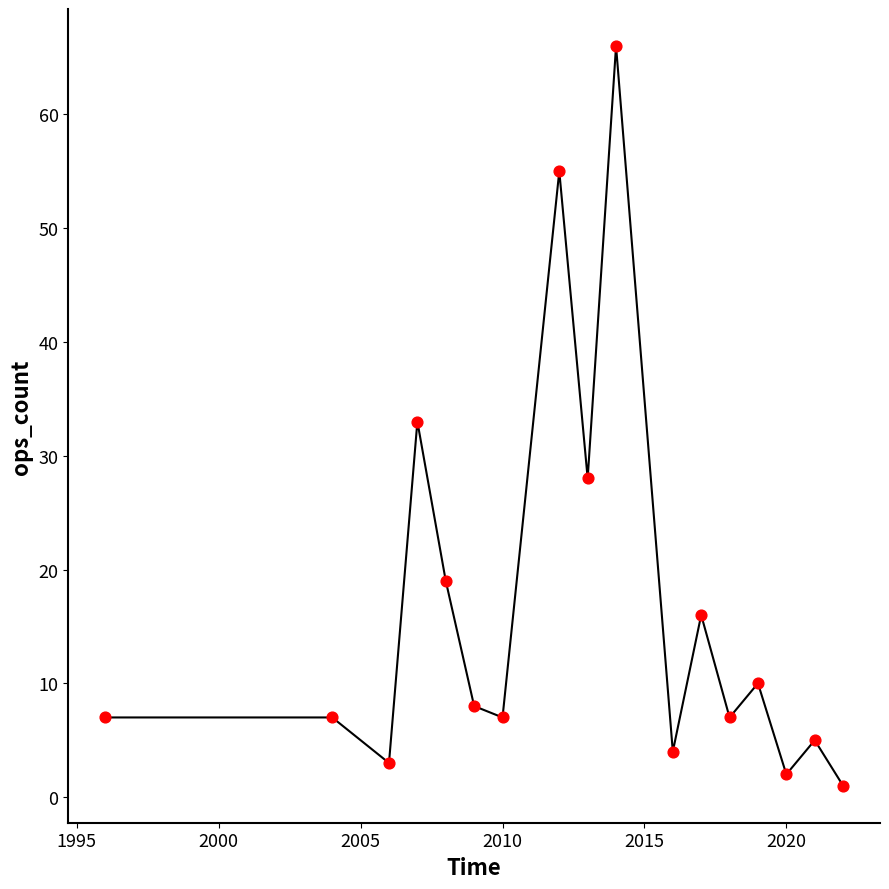

What is the maximum value shown in the chart?

66